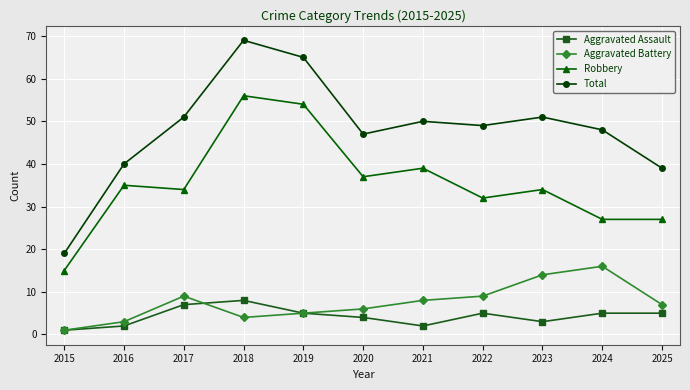

What is the value of the Robbery point at the 8th from the left?

32